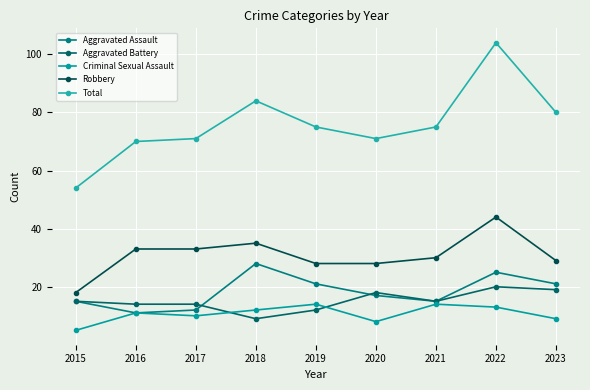

What are all the series names shown in the legend?

Aggravated Assault, Aggravated Battery, Criminal Sexual Assault, Robbery, Total